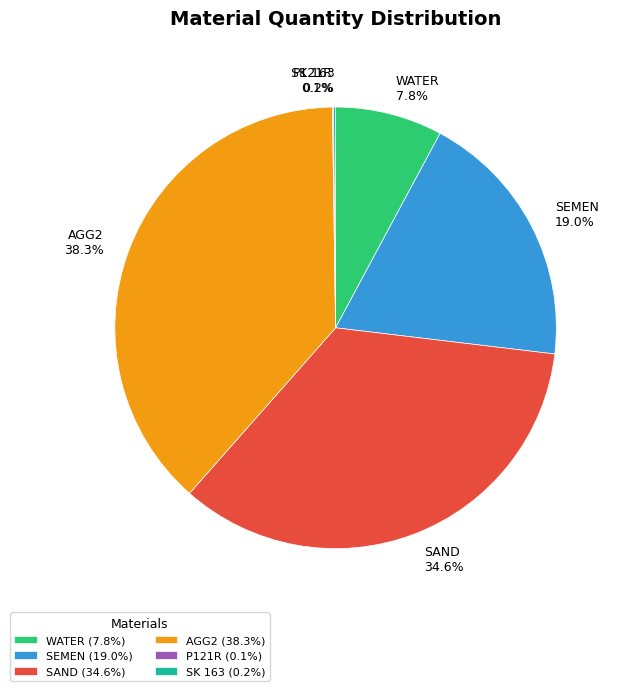

How much of the chart is everything except SEMEN?

81.0%